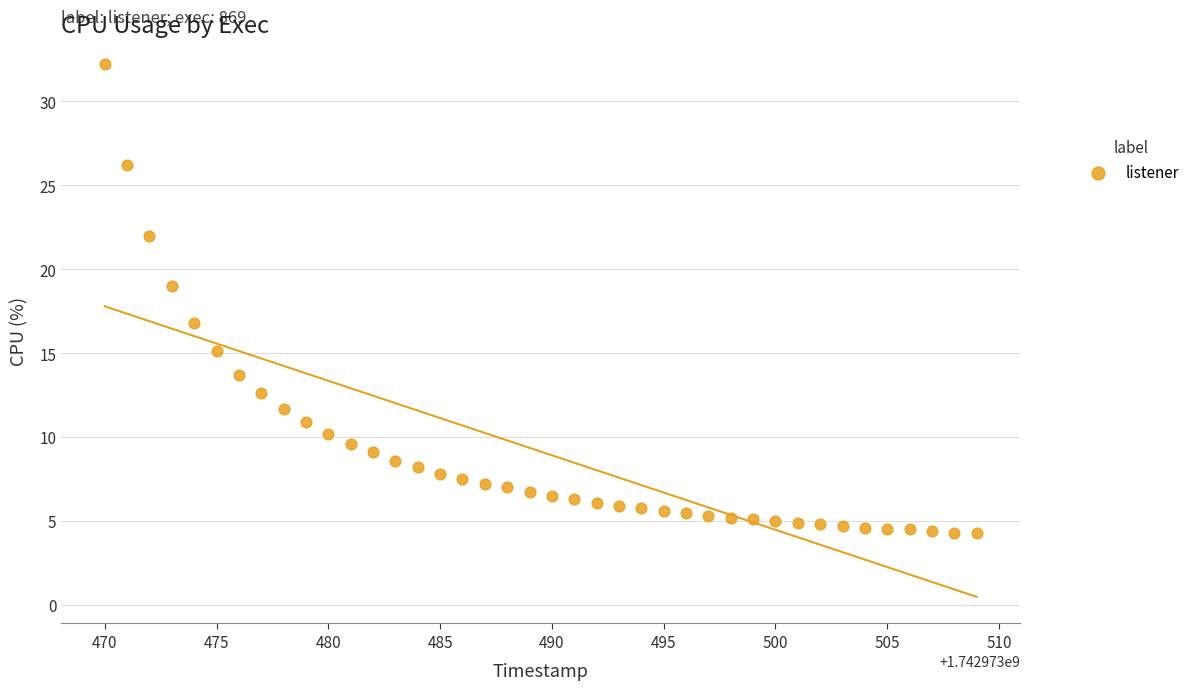

What is the range of Y values (max minus min)?

27.9